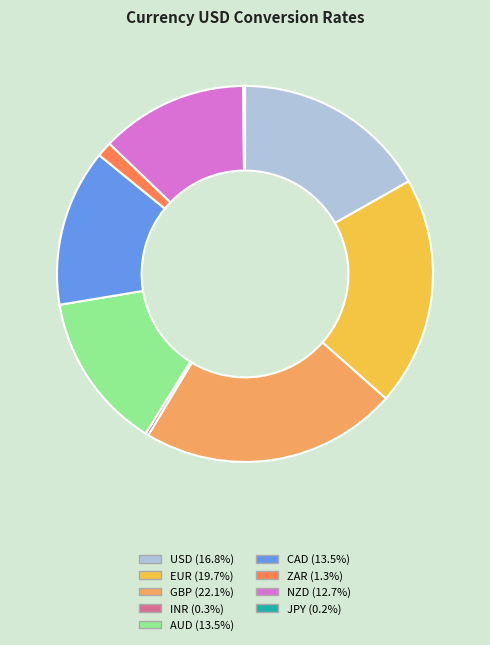

Does AUD account for over 50% of the chart?

No